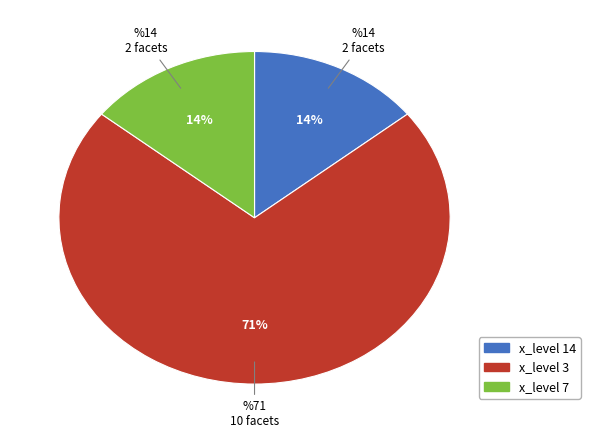

To the nearest percent, what is the average slice percentage?

33%